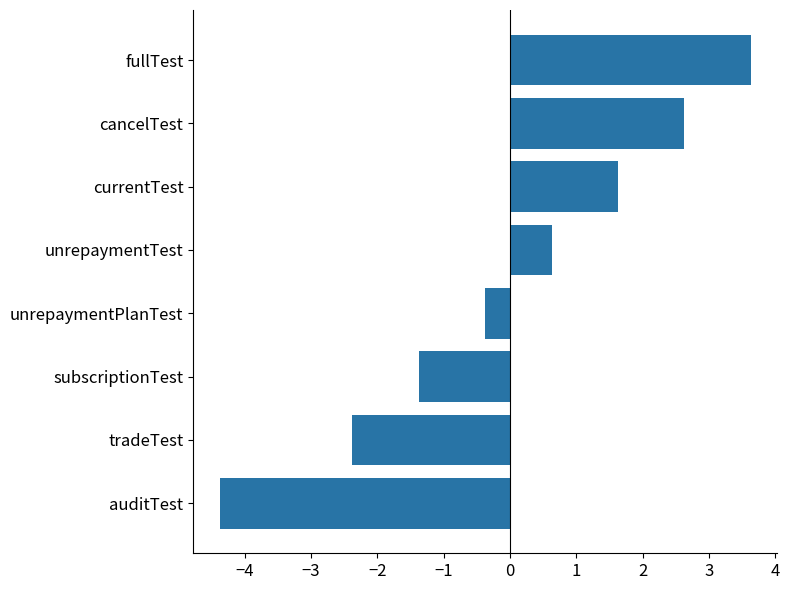

Rank the categories by value from lowest to highest.

auditTest, tradeTest, subscriptionTest, unrepaymentPlanTest, unrepaymentTest, currentTest, cancelTest, fullTest